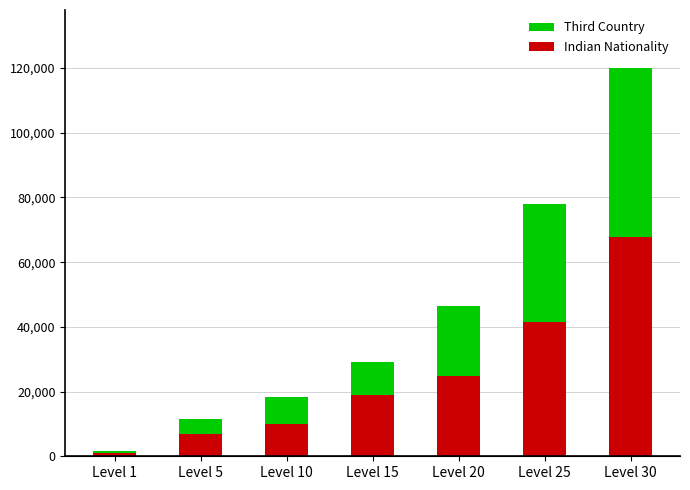

At how many categories does at least one series exceed 1423?

6